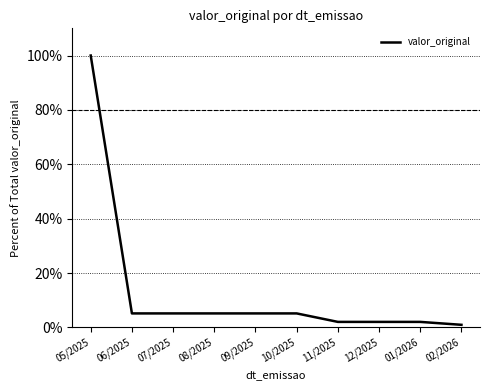

Which has a higher value, 05/2025 or 09/2025?

05/2025